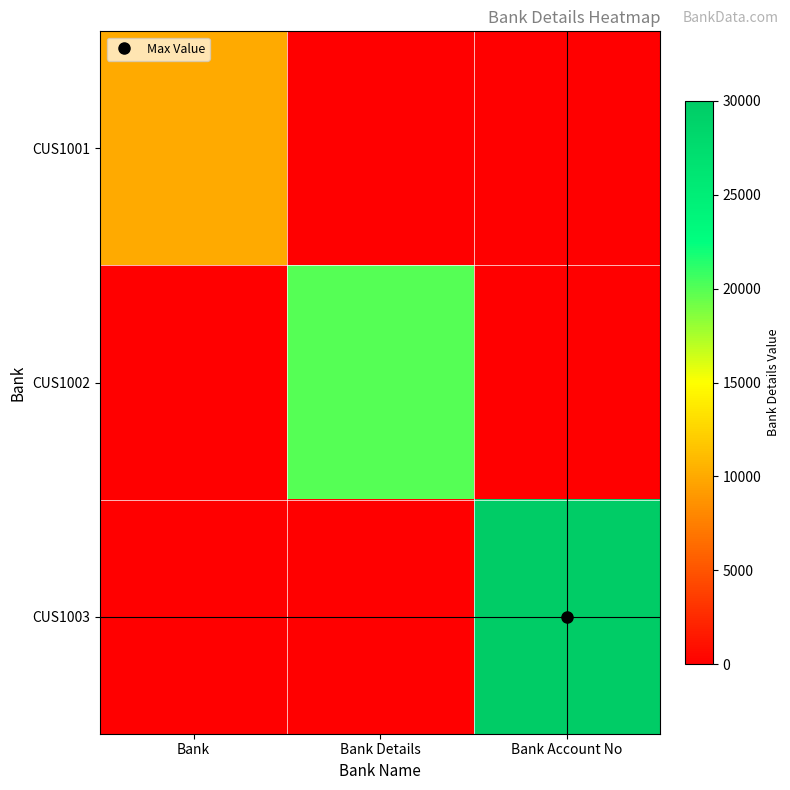

At which category is the sum across all series the highest?

Bank Account No